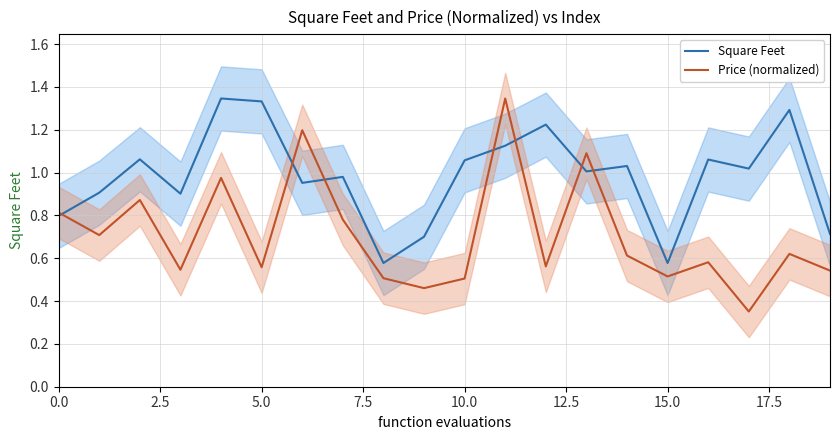

What is the lowest value of the Price (normalized) series?

0.4